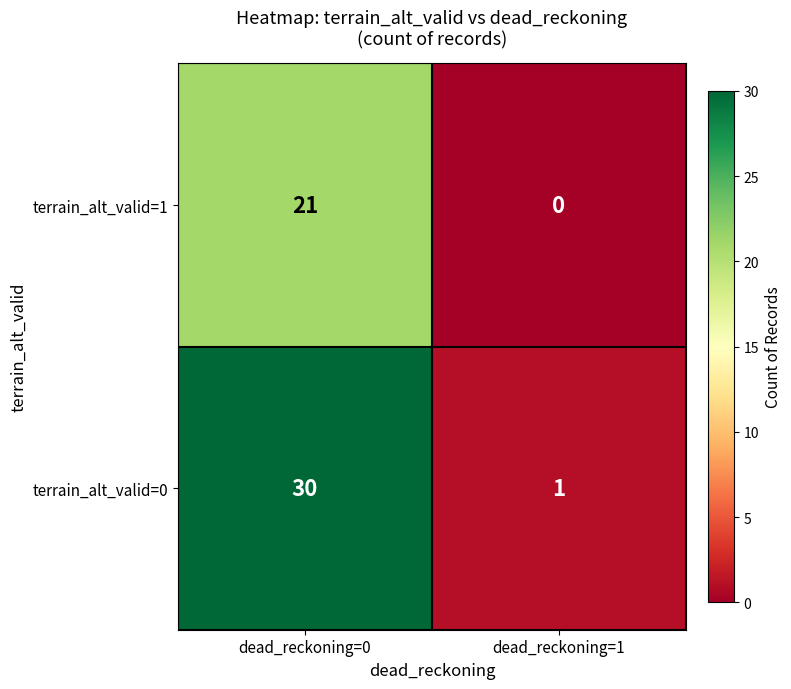

True or false: terrain_alt_valid=1 has a value of 8 at dead_reckoning=0.

False